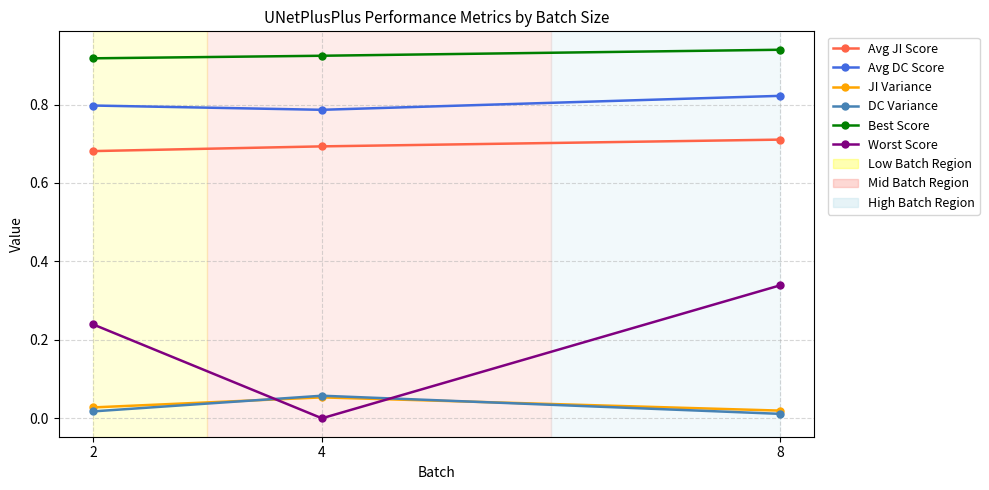

Between 4 and 8, which series saw the biggest shift?

Worst Score